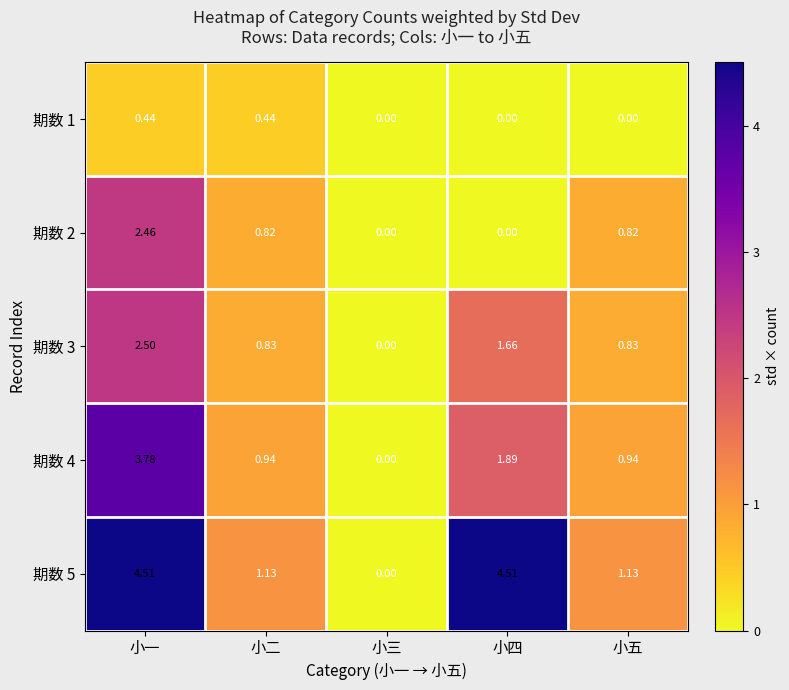

At which label does 期数 5 reach its minimum?

小三